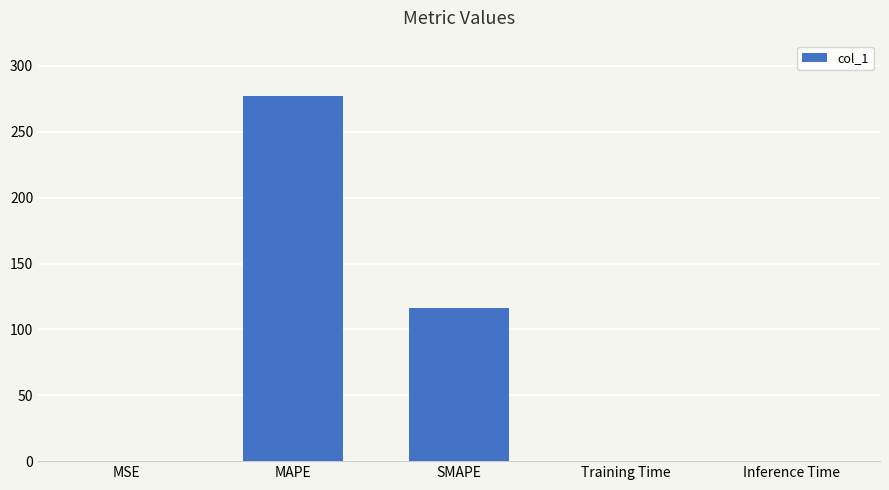

What is the change in value from MAPE to SMAPE?

-161.3